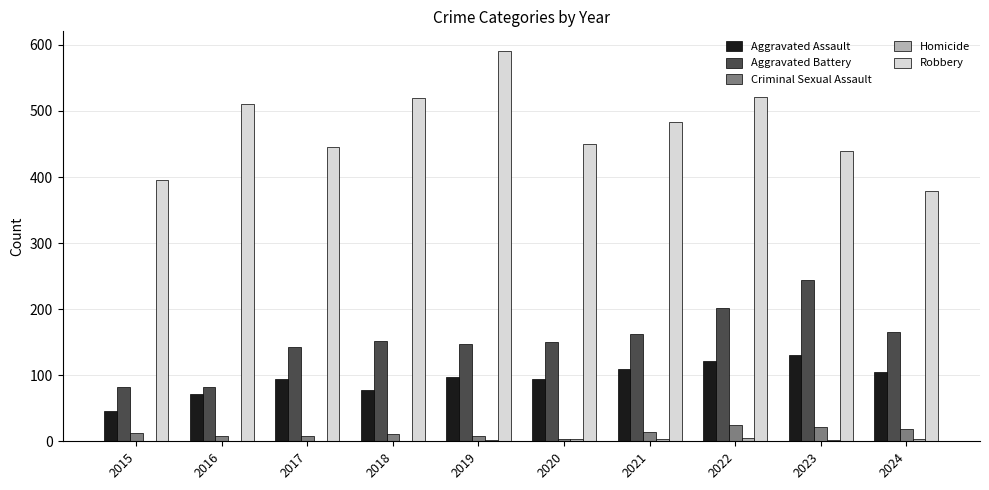

Are the bars grouped side by side (vs. stacked)?

Yes